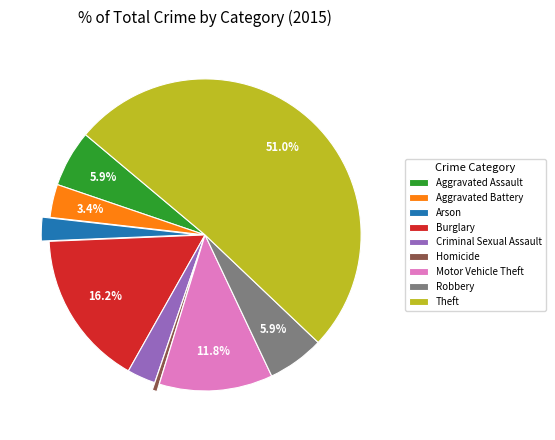

Approximately how many times larger is the value at Aggravated Battery compared to Arson?

1.4